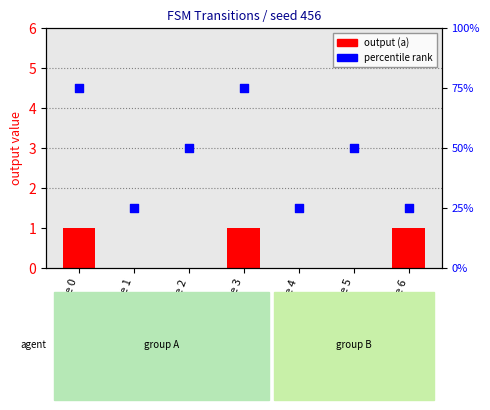

Which series has the largest total across all categories?

percentile rank